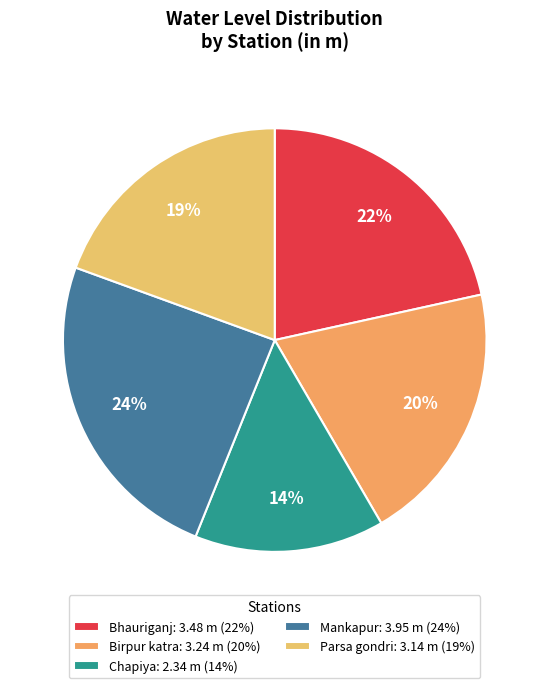

To the nearest percent, what percentage of the pie is Bhauriganj?

22%